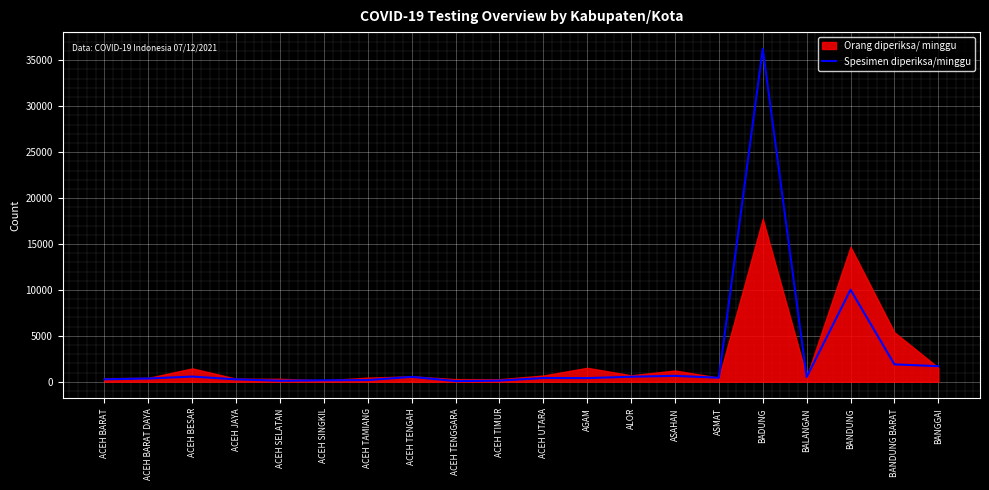

What is the difference between the second highest and second lowest values?

9912